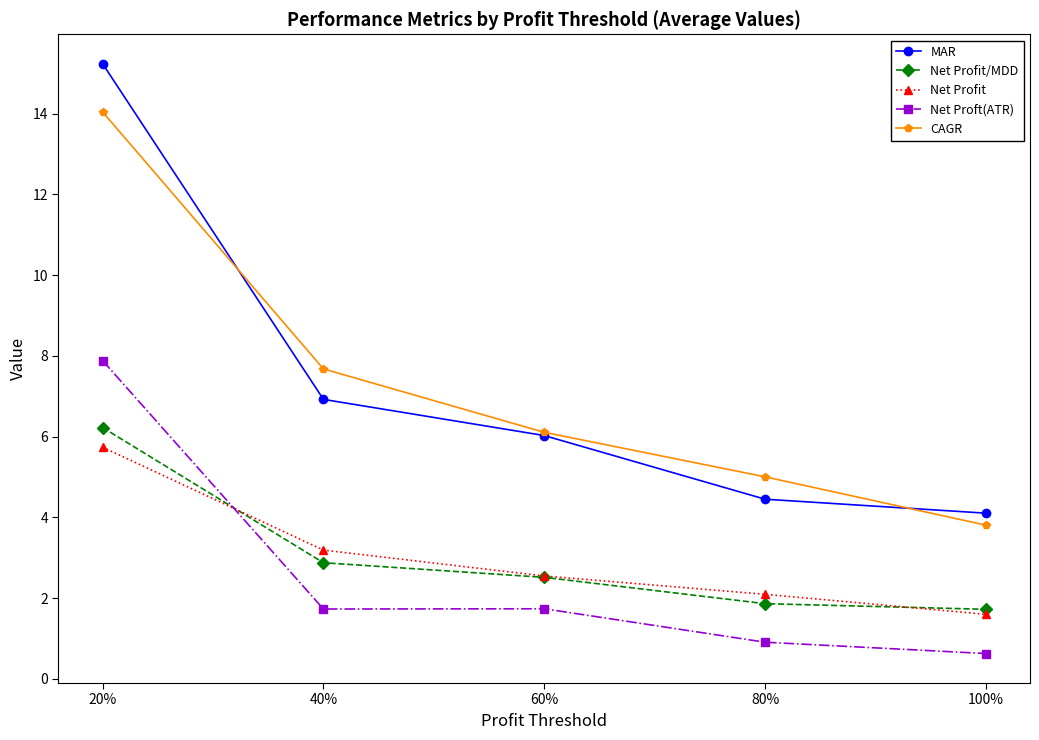

Does the chart display data point markers on the line(s)?

Yes